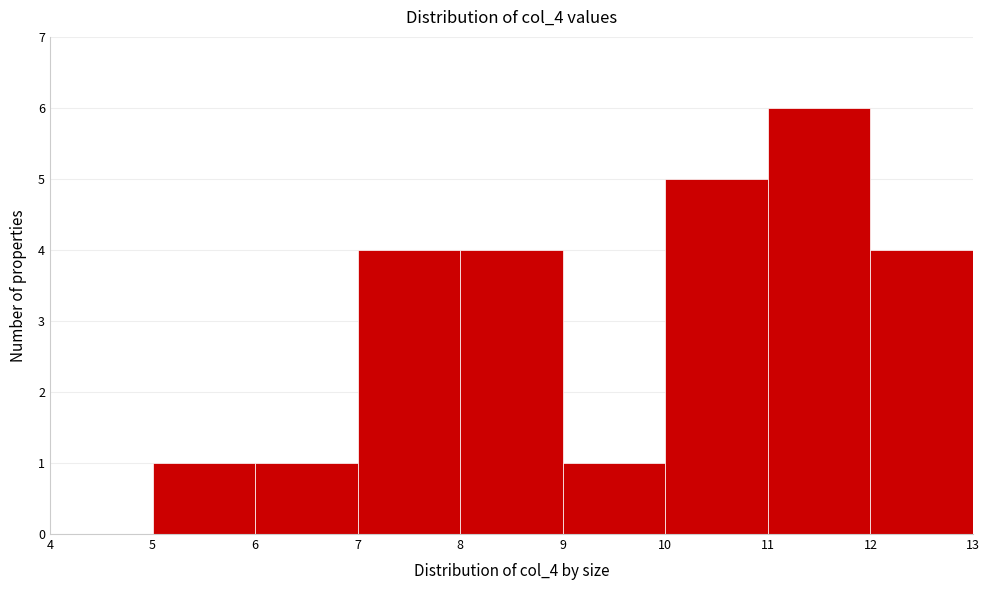

Reading left to right, transcribe this chart: for each bar, give the range it covers on the x-axis and its height. The values are not printed on the chart, so give them approximately, as read against the axis.

4 to 5: 0
5 to 6: 1
6 to 7: 1
7 to 8: 4
8 to 9: 4
9 to 10: 1
10 to 11: 5
11 to 12: 6
12 to 13: 4